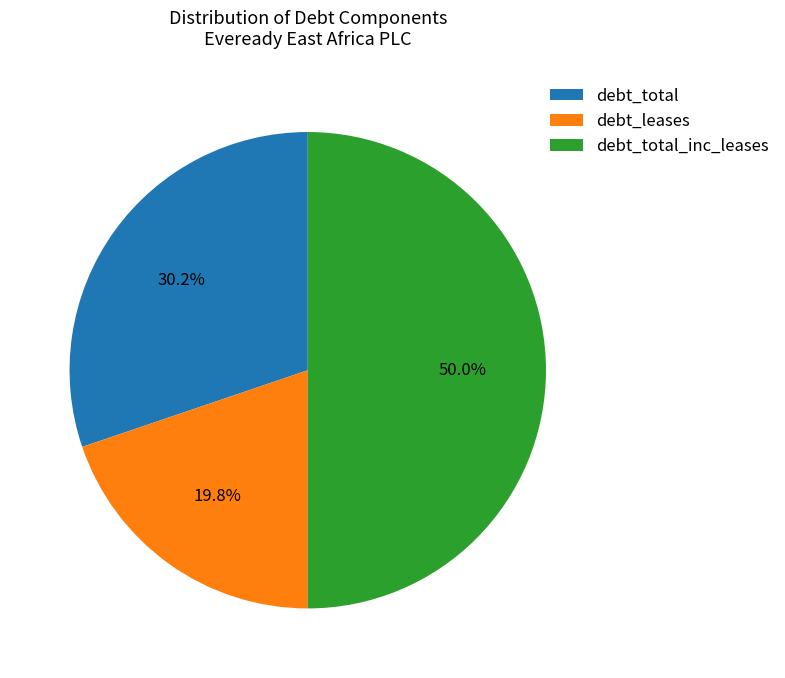

Which slice is the smallest?

debt_leases